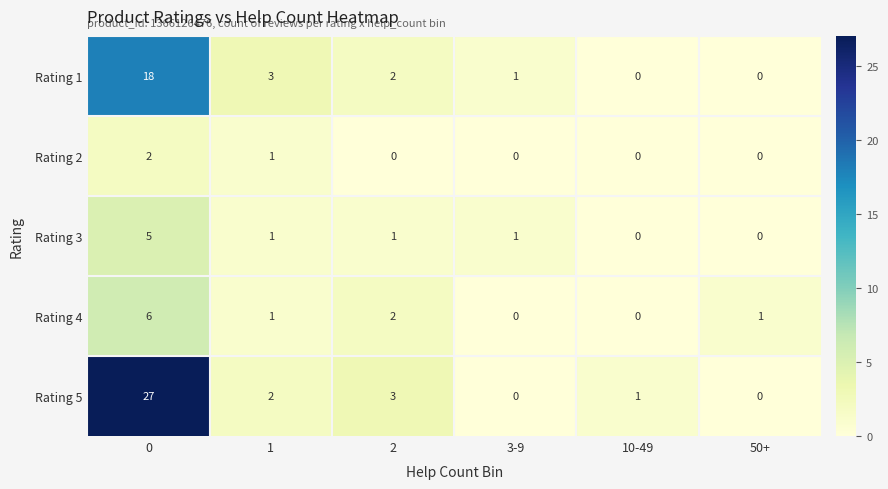

What is the difference between the highest and lowest values at 3-9?

1